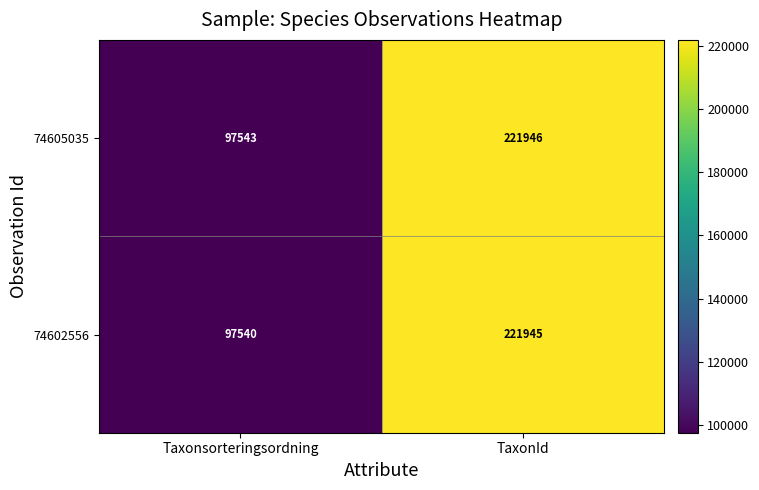

How many values in the 74602556 series are below 221945?

1